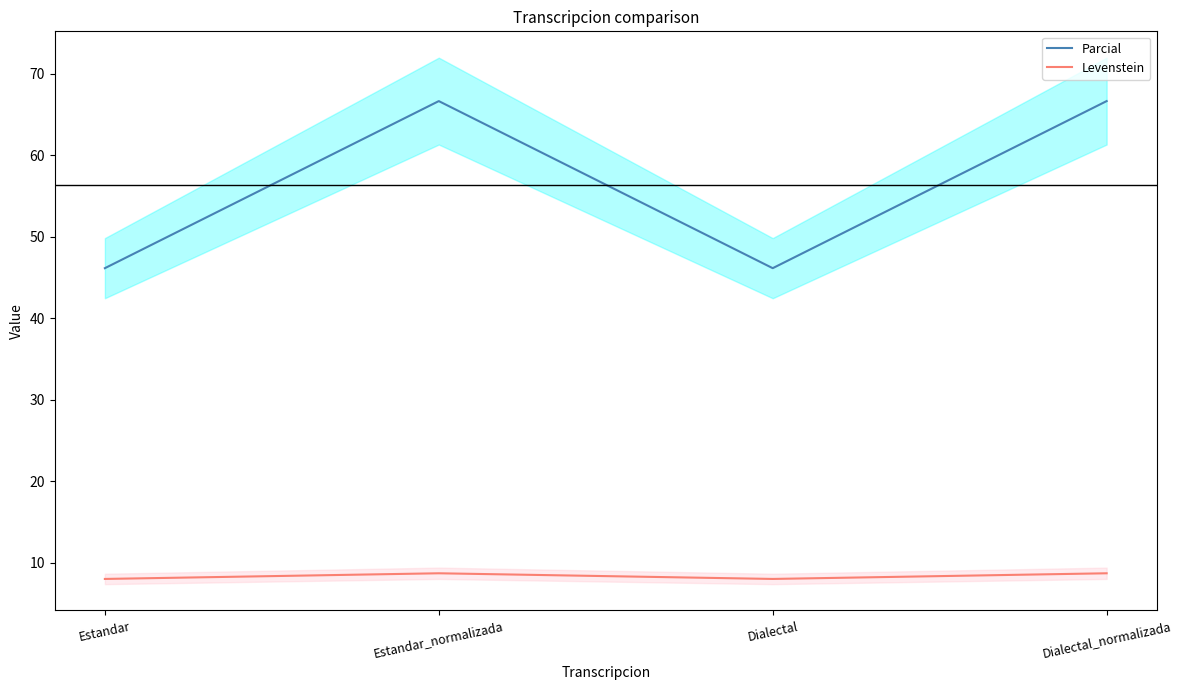

What is the label of the 1st point from the right?

Dialectal_normalizada